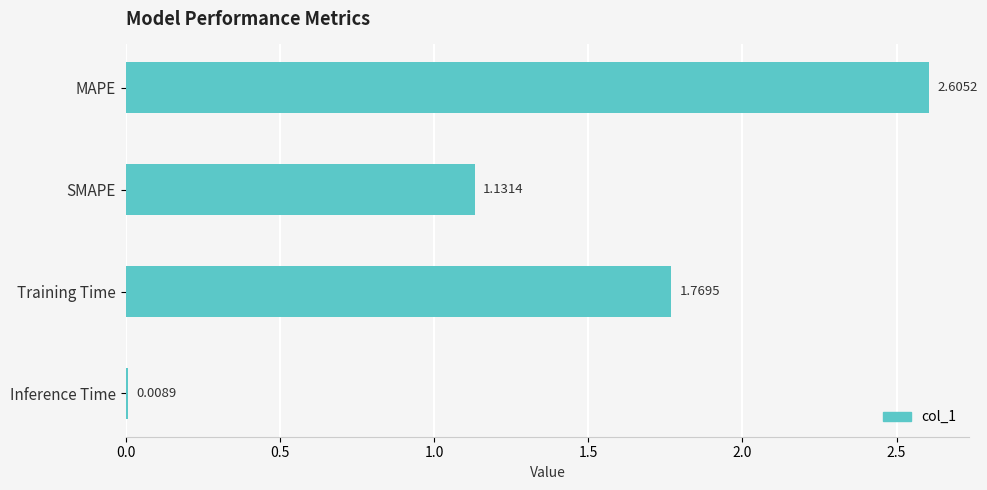

What is the label of the 1st bar from the top?

MAPE